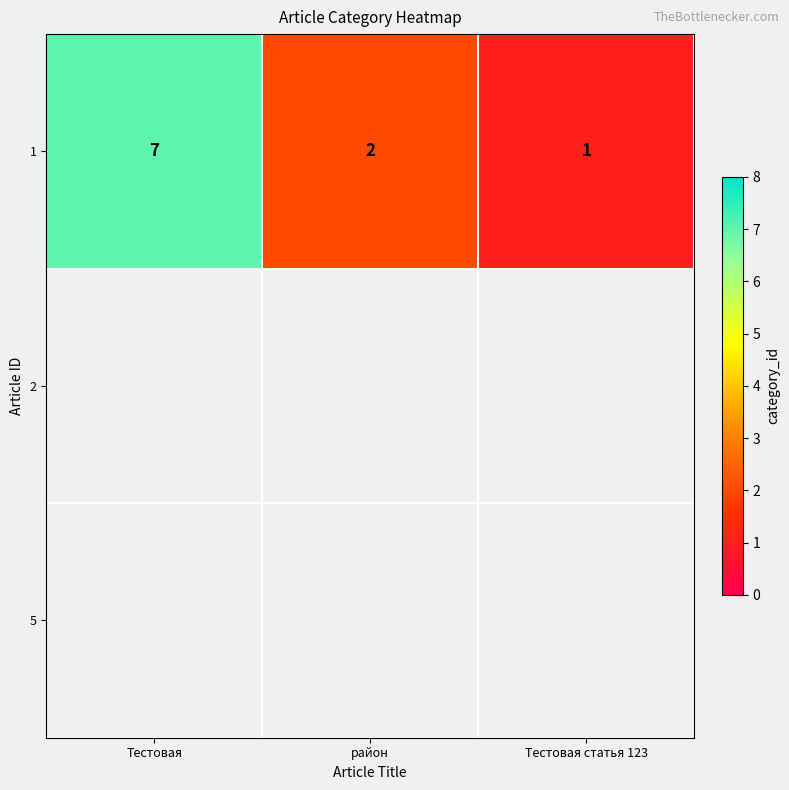

Reading right to left, extract all data points from this chart.

Тестовая статья 123=1	район=2	Тестовая=7